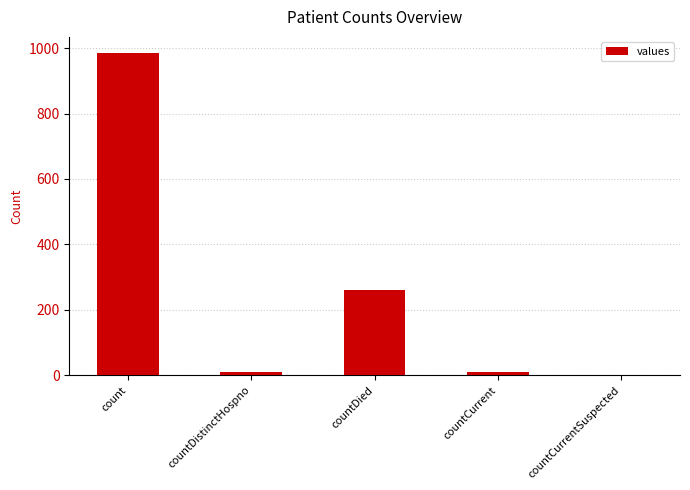

At which label is the value closest to 492?

countDied